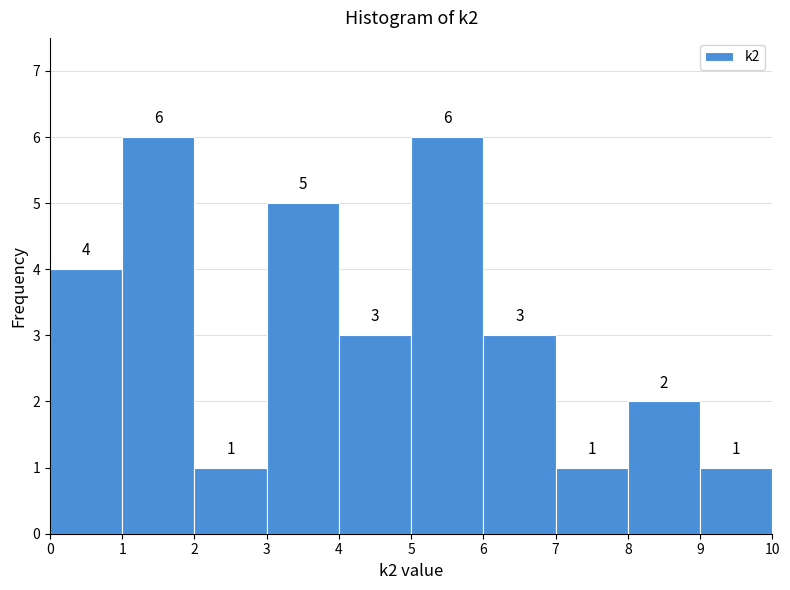

Reading left to right, list every bar in this chart as the range it spans on the x-axis followed by its height.

0 to 1: 4
1 to 2: 6
2 to 3: 1
3 to 4: 5
4 to 5: 3
5 to 6: 6
6 to 7: 3
7 to 8: 1
8 to 9: 2
9 to 10: 1